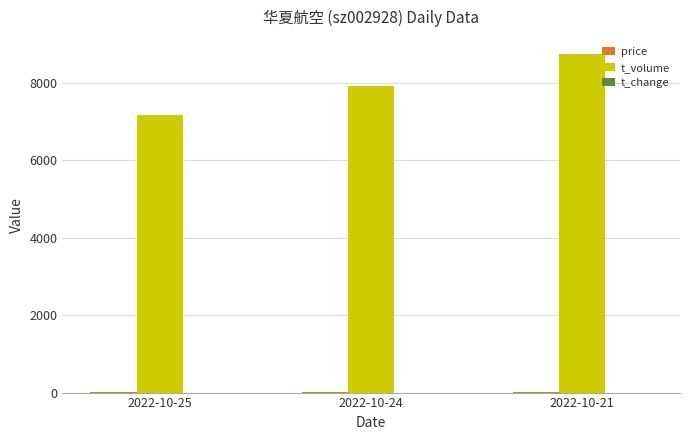

The value of t_volume at 2022-10-25 is 3522.3. True or false?

False